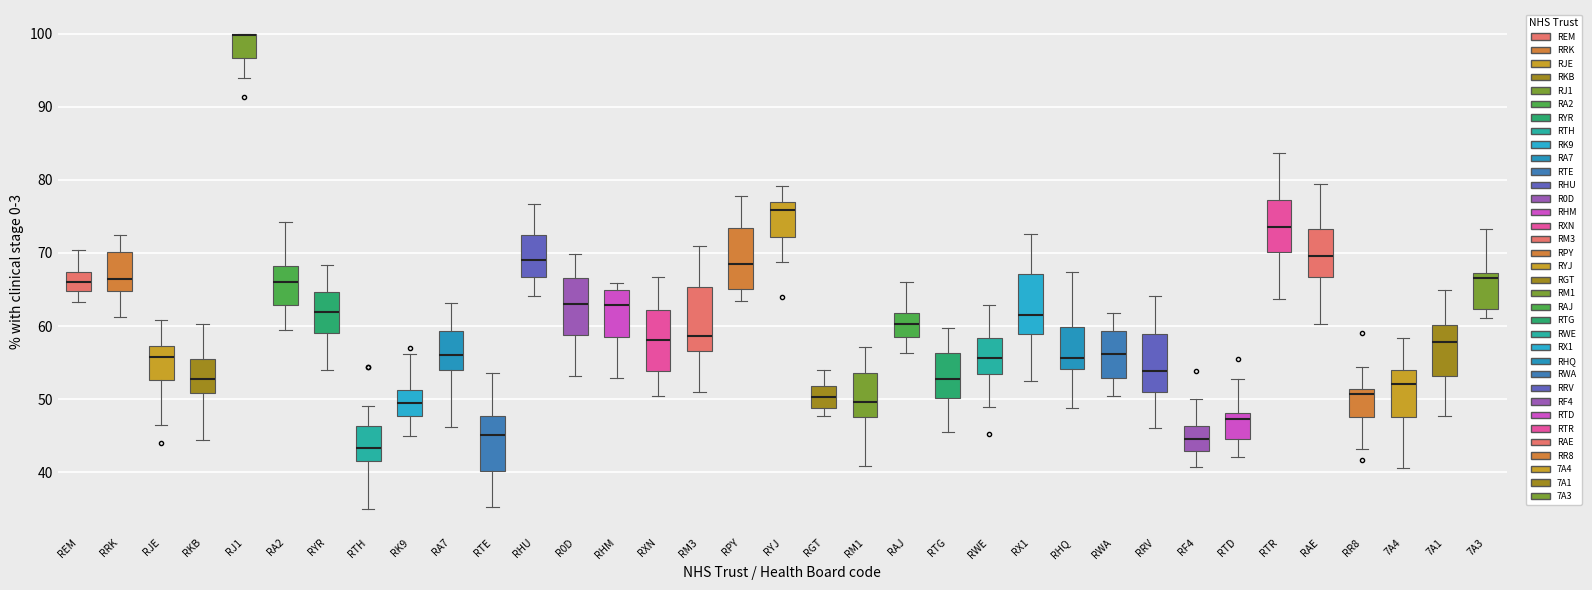

Where is the lower edge of the box for RXN on the y-axis? The values are not printed on the chart, so give them approximately, as read against the axis.

54